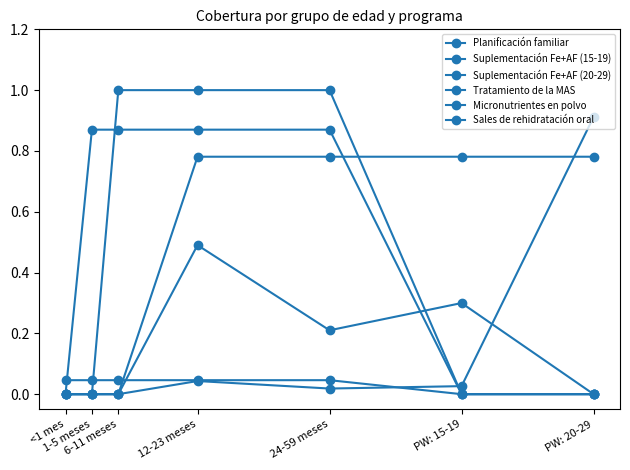

How many lines are shown in the chart?

6